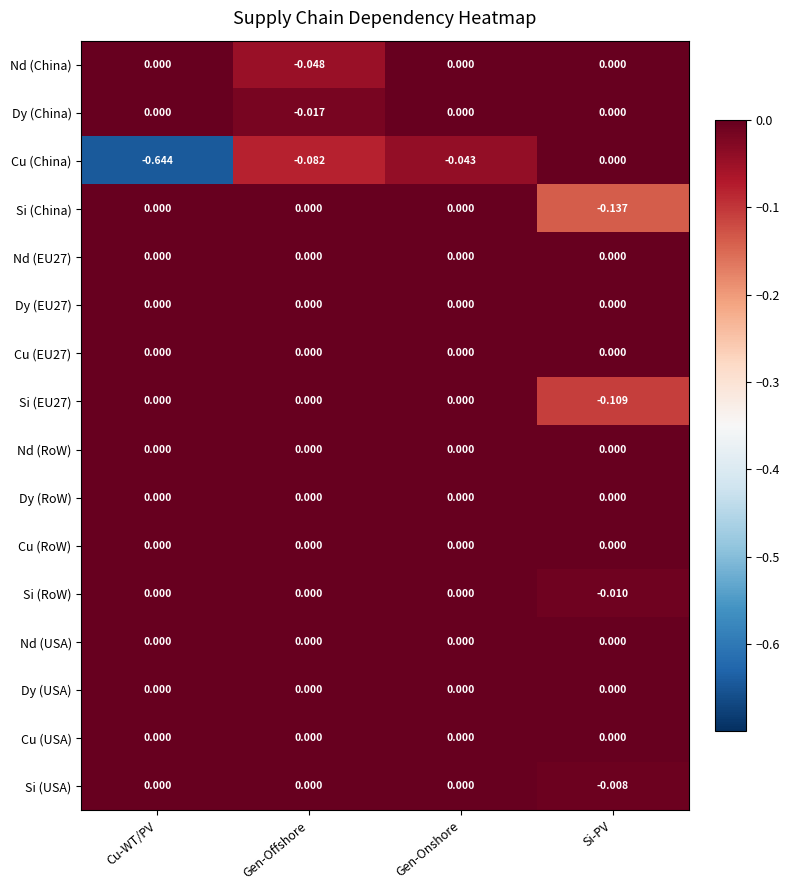

Which series has the widest spread of values?

Cu (China)